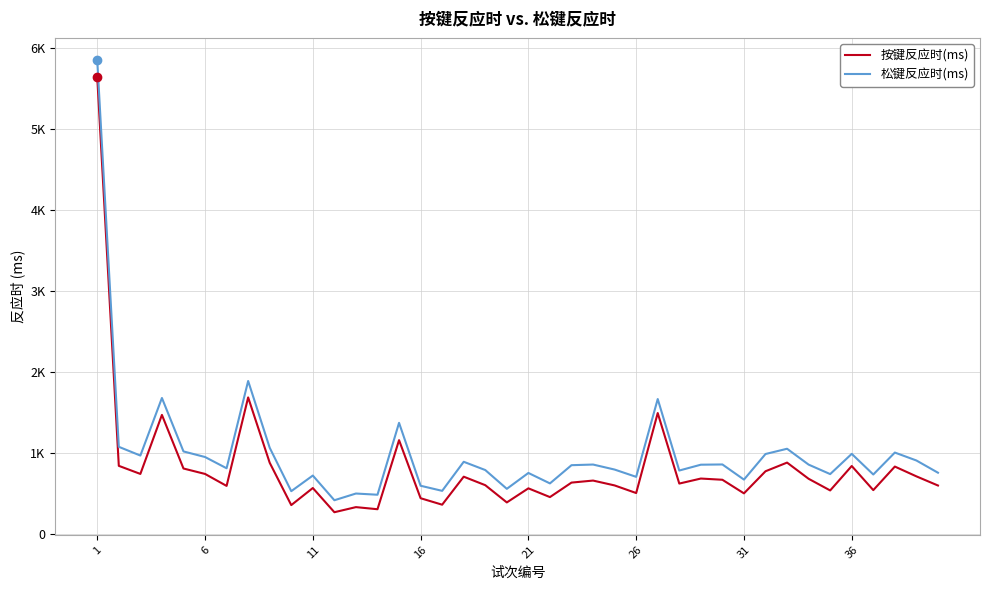

True or false: 按键反应时(ms) and 松键反应时(ms) intersect in this chart.

False